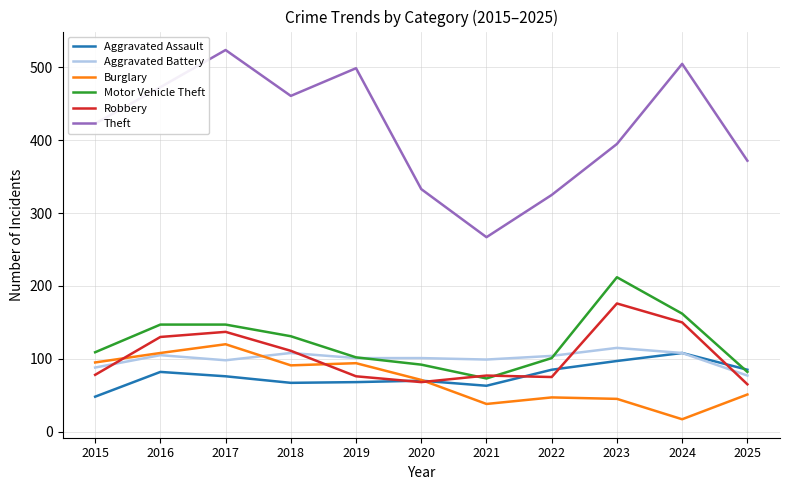

The Aggravated Assault series shows 85 at 2025. True or false?

True